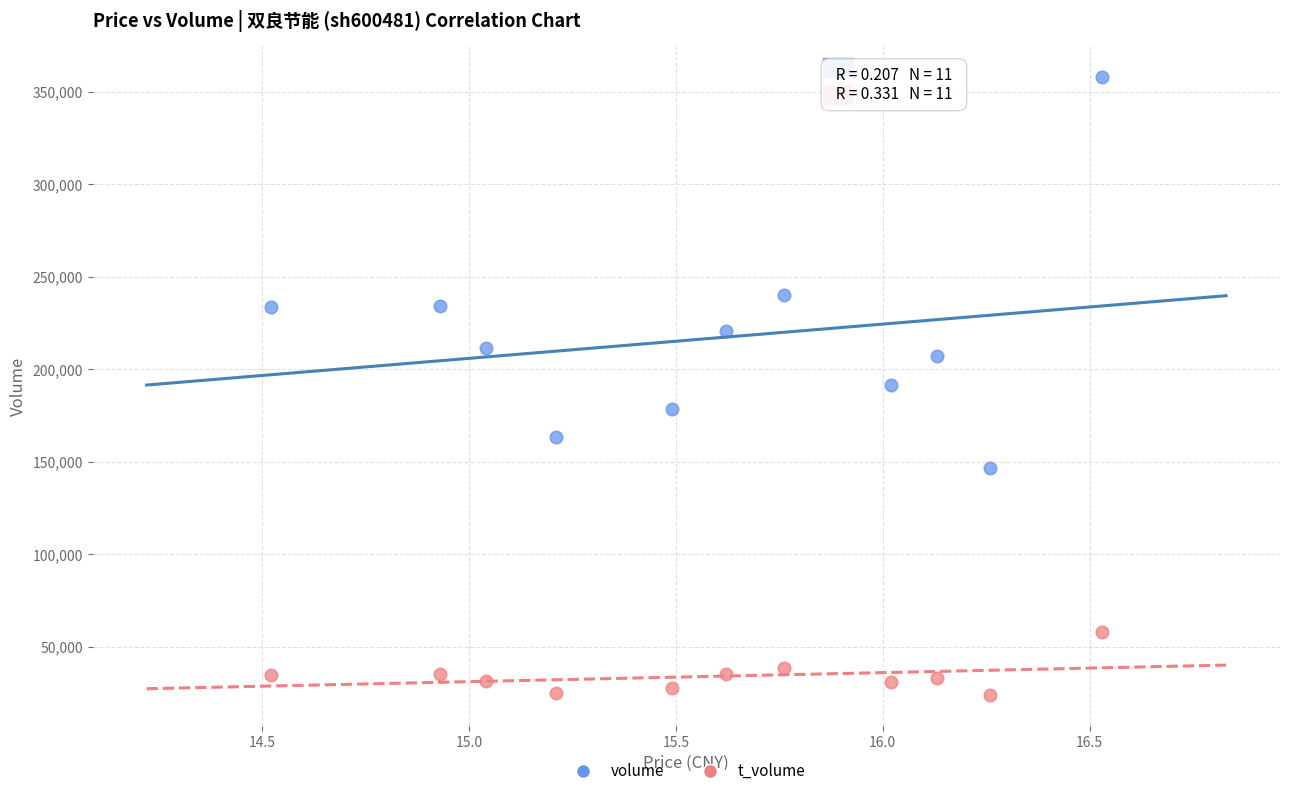

Across all data points, what is the range of Y values (max minus min)?

334052